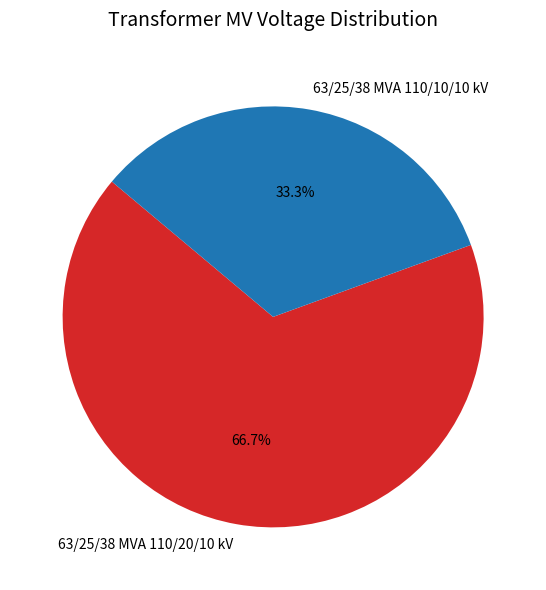

What percentage is the 63/25/38 MVA 110/20/10 kV slice, to the nearest percent?

67%